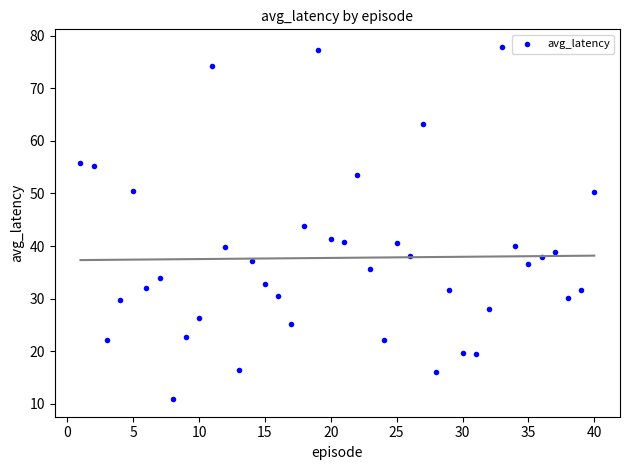

What is the range of X values (max minus min)?

39.0